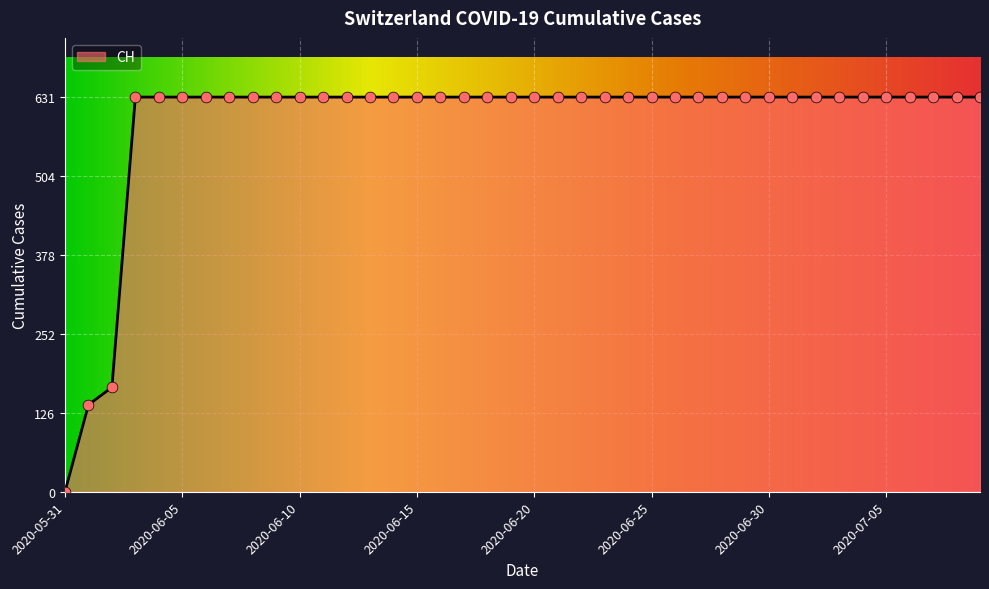

What is the maximum value shown in the chart?

631